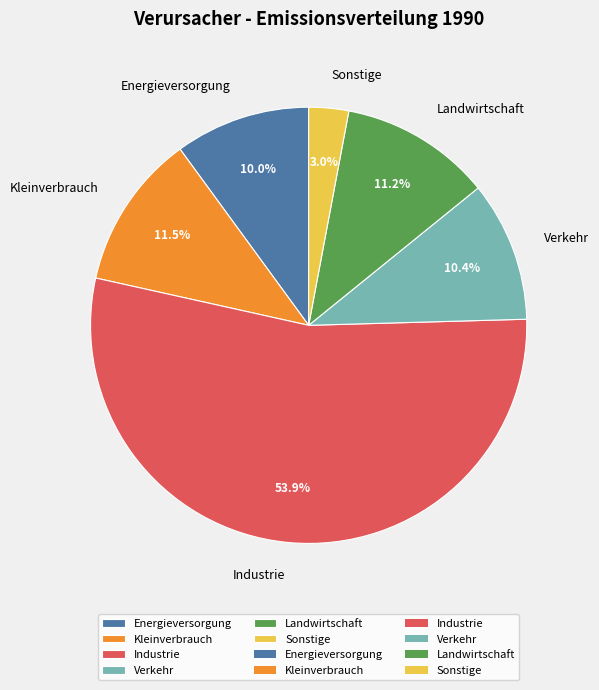

Which slice is the smallest?

Sonstige